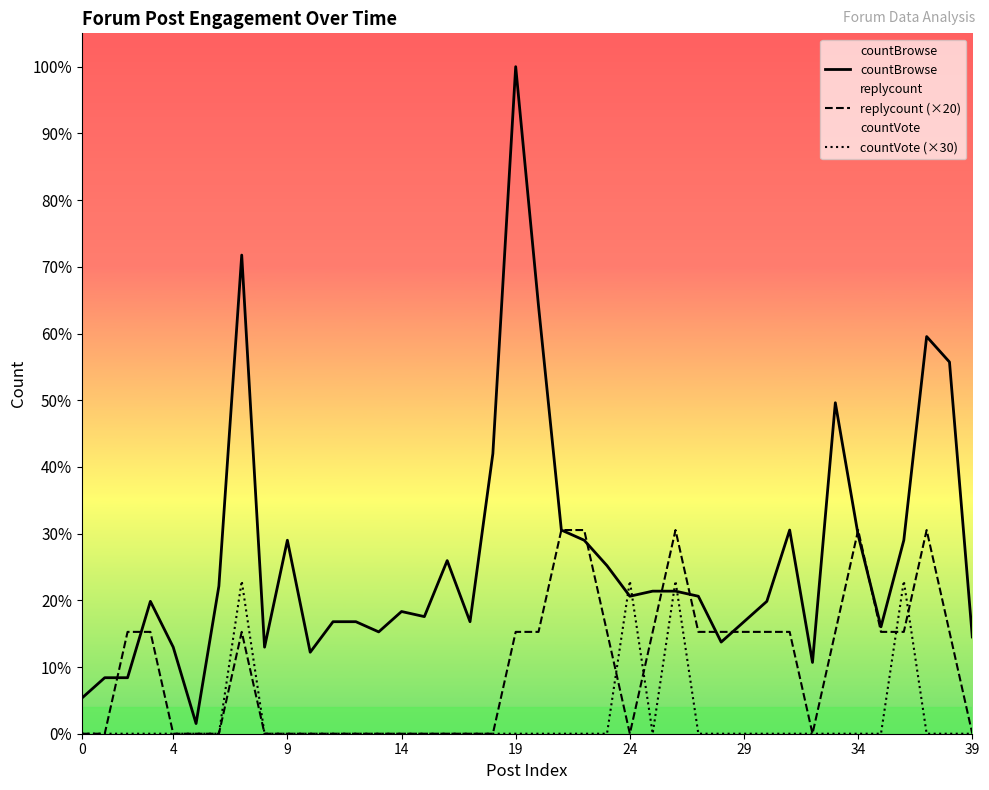

What is the label of the 19th point from the left?

18